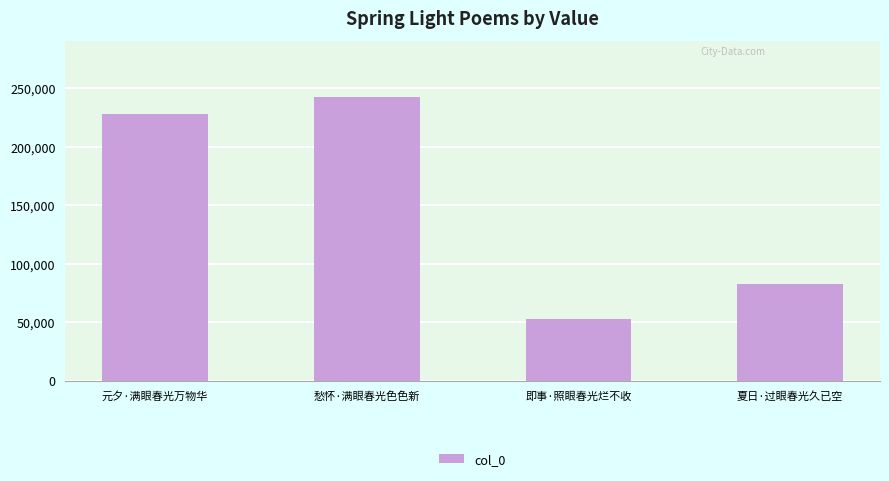

List the labels in order of value, largest first.

愁怀·满眼春光色色新, 元夕·满眼春光万物华, 夏日·过眼春光久已空, 即事·照眼春光烂不收